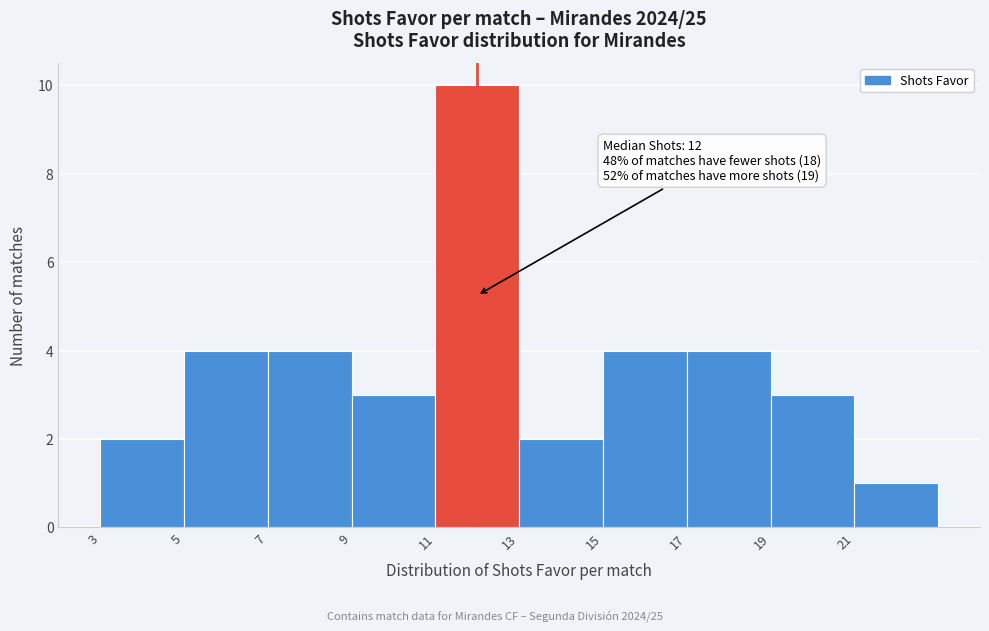

Over which range of the x-axis is the bar tallest?

11 to 13